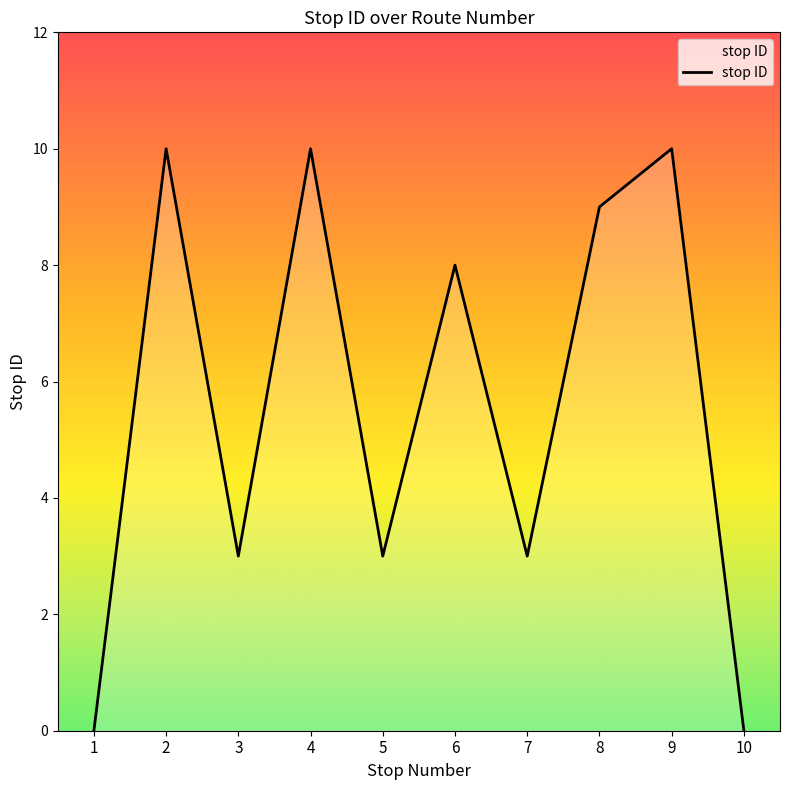

What is the difference between the maximum and second lowest values?

10